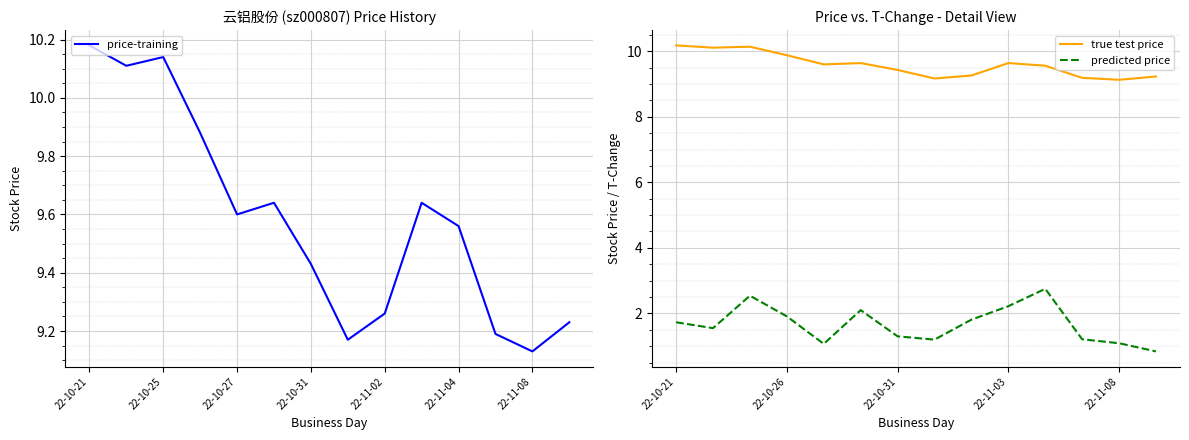

Which category has the highest value across all series?

22-10-21